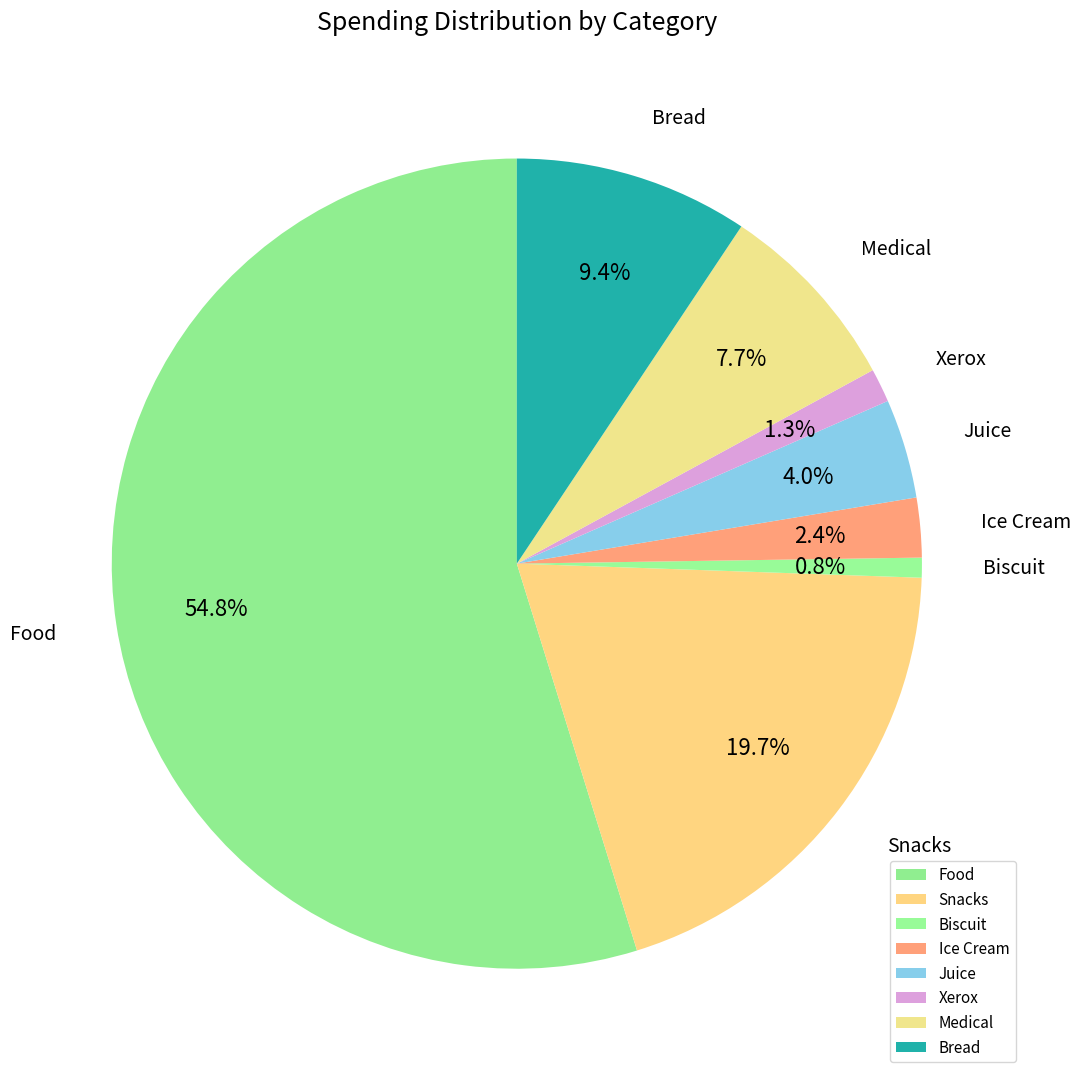

The Bread slice represents 3% of the pie. True or false?

False